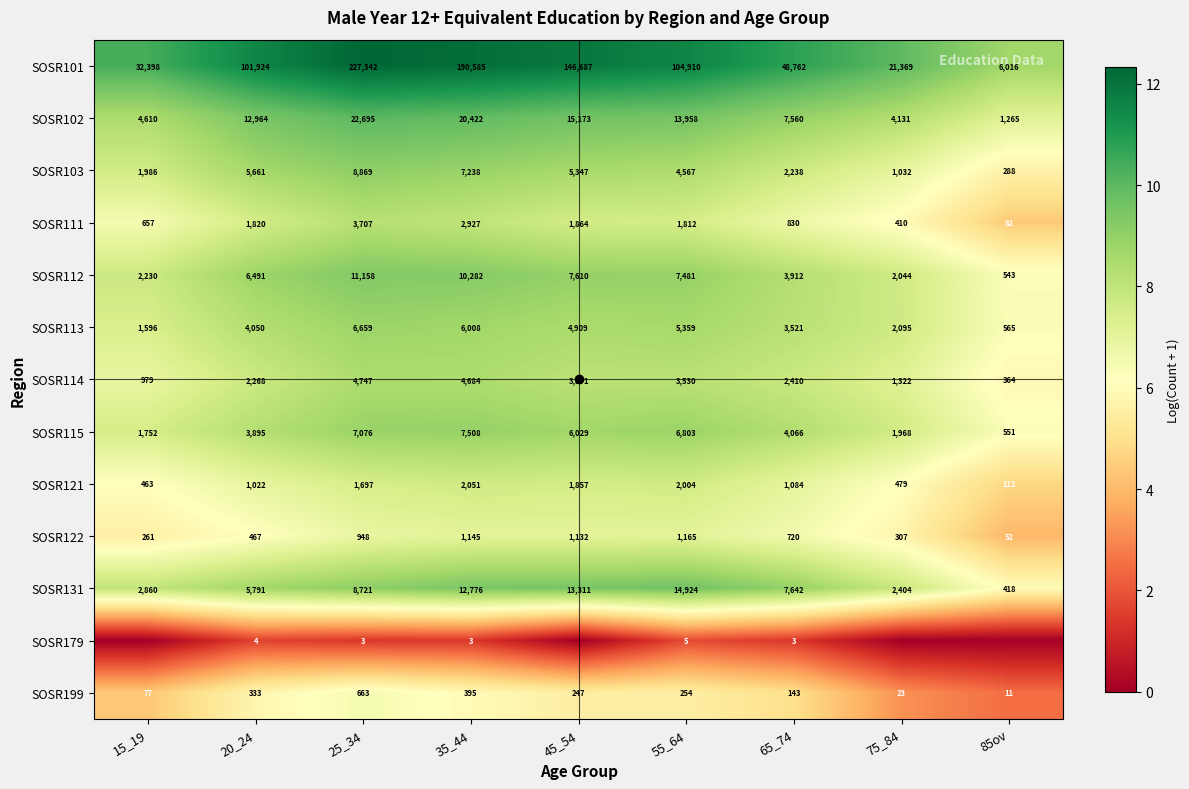

What is the difference between the maximum and minimum values in the SOSR115 series?

6957